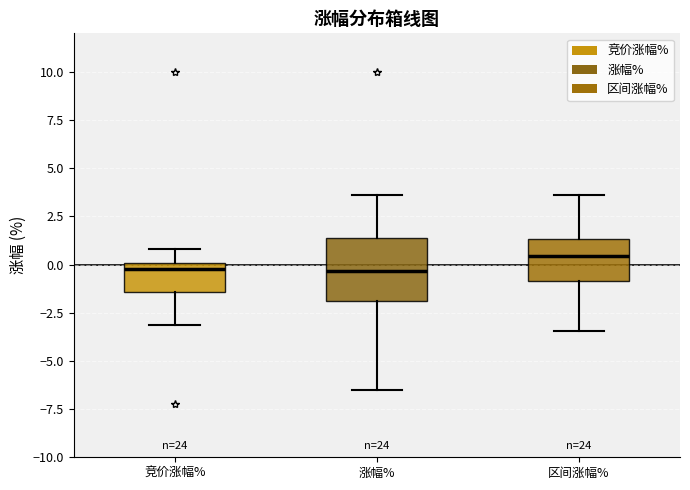

Reading left to right, read every box against the y-axis: the position of its median line, the range the box covers, and the ends of its whiskers. The values are not printed on the chart, so give them approximately, as read against the axis.

竞价涨幅%: median -0.5, box -1.5 to 0.0, whiskers -3.0 to 1.0
涨幅%: median -0.5, box -2.0 to 1.5, whiskers -6.5 to 3.5
区间涨幅%: median 0.5, box -1.0 to 1.5, whiskers -3.5 to 3.5